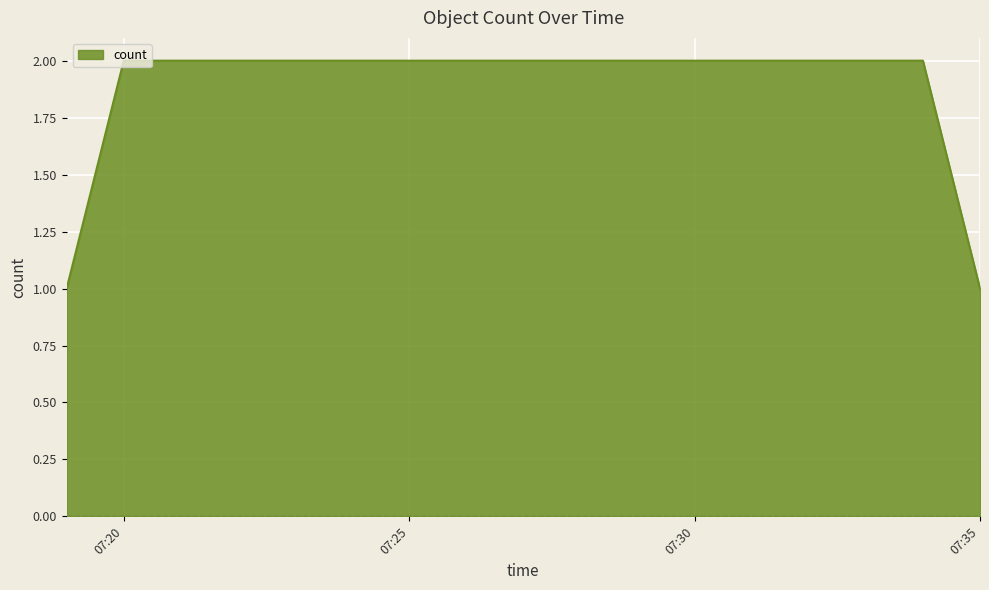

What is the sum of all values?

6